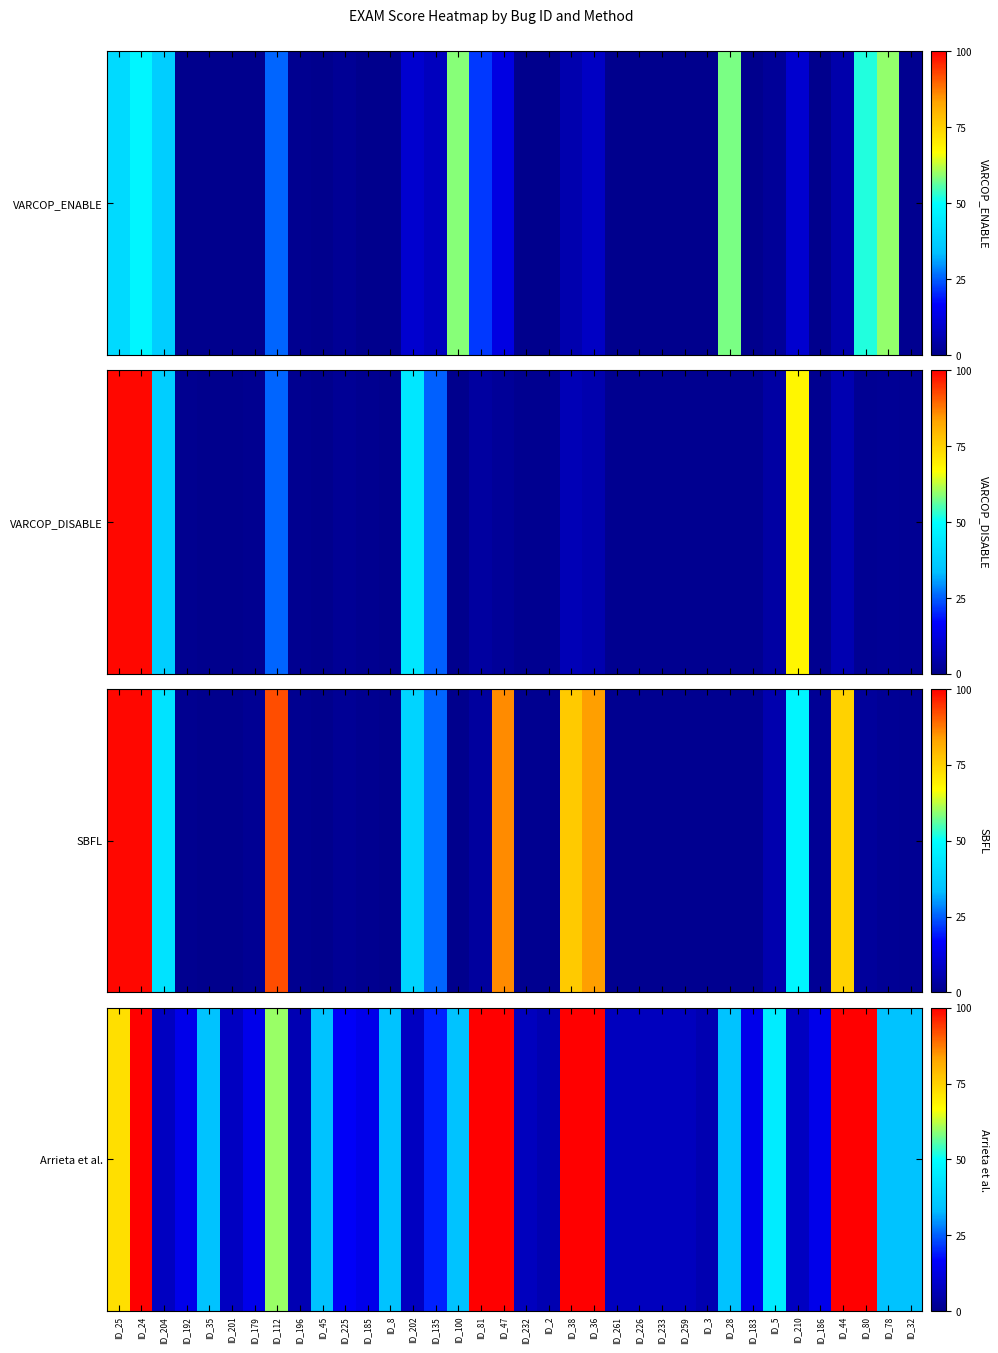

What value does the data have at ID_35?

34.4